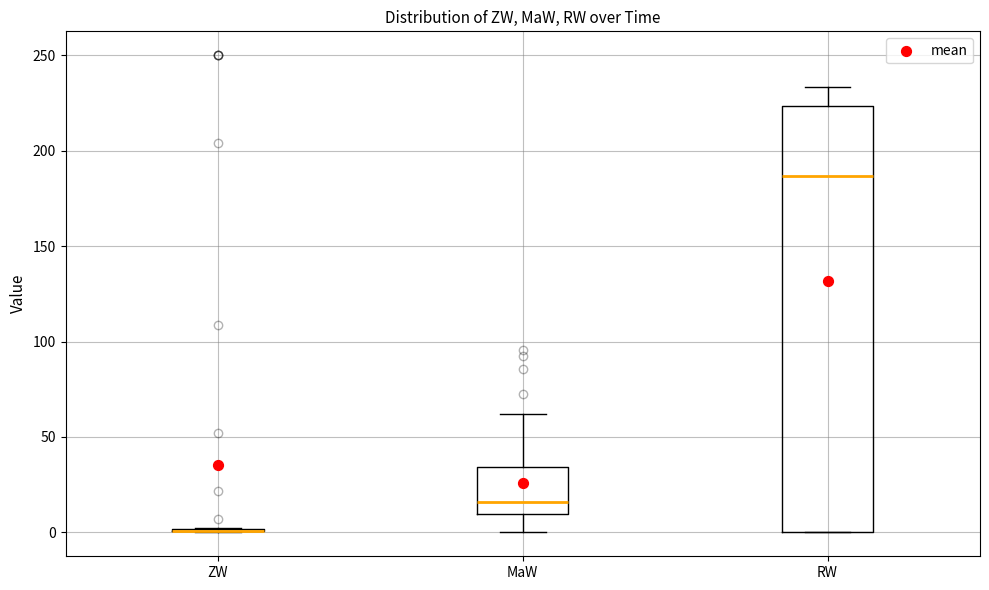

Reading left to right, transcribe this box plot: for each box, give where its median line is, the range the box spans, and where its two whiskers end, as read against the y-axis. The values are not printed on the chart, so give them approximately, as read against the axis.

ZW: box collapsed to a line at 0, whiskers 0 to 0
MaW: median 15, box 10 to 35, whiskers 0 to 60
RW: median 185, box 0 to 225, whiskers 0 to 235